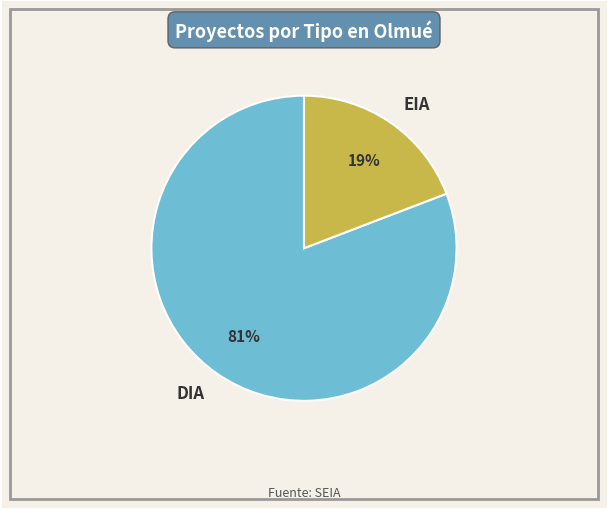

Which category has the smallest portion of the pie?

EIA